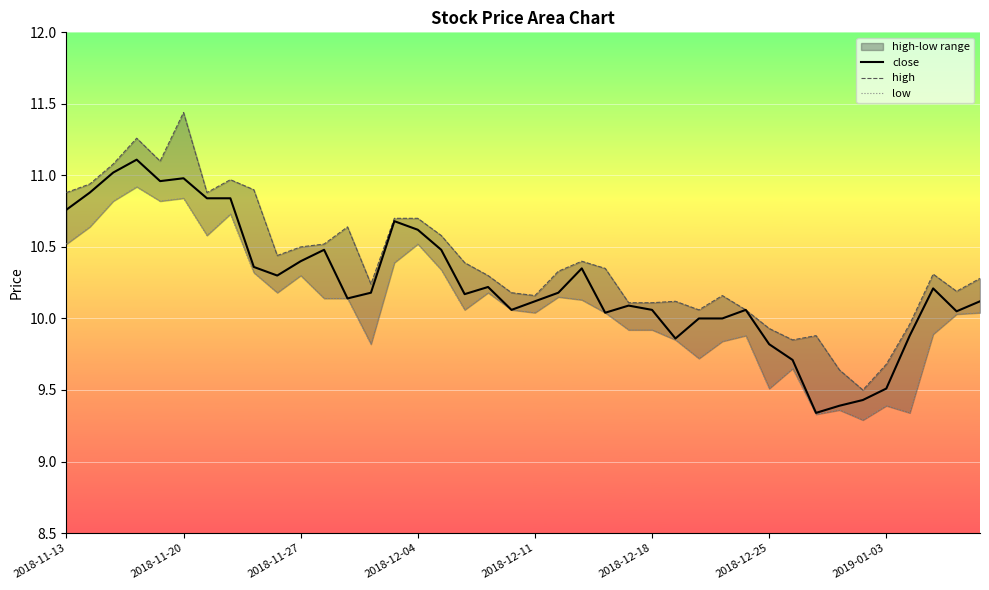

What is the highest value of the close series?

11.1